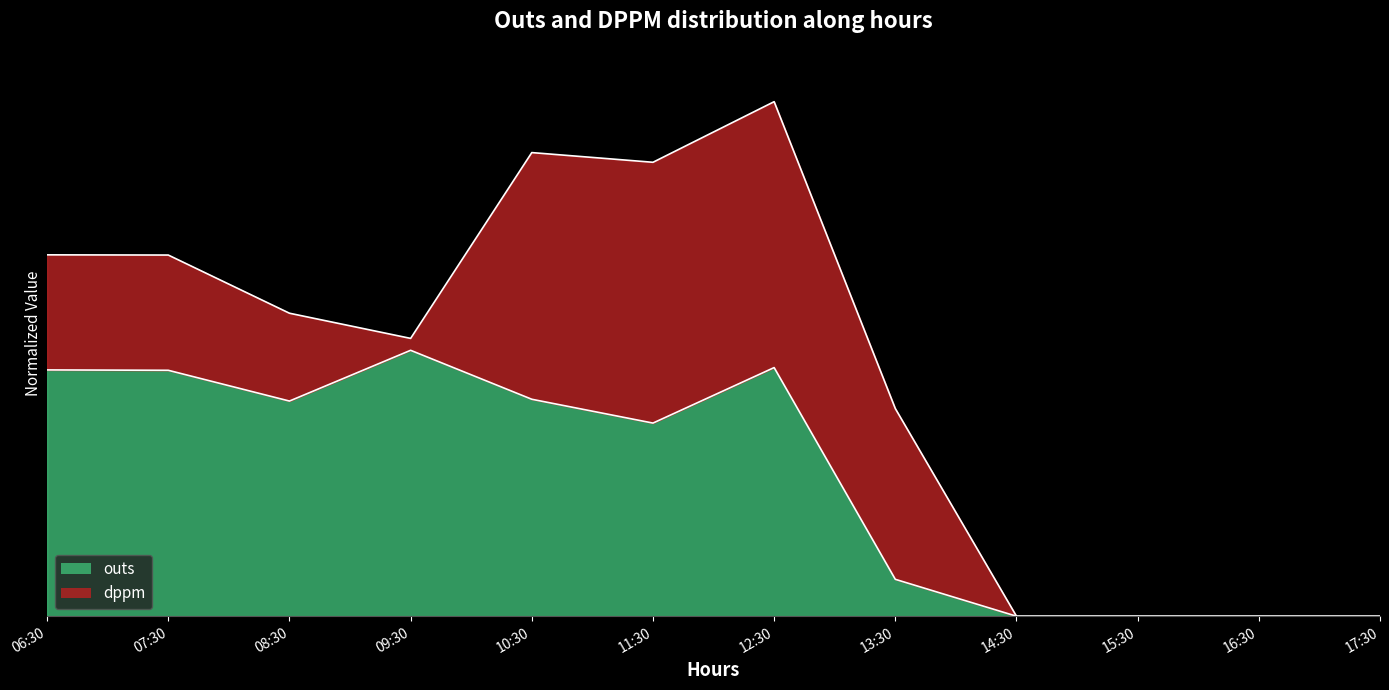

True or false: the data has more than 1 interior local peaks.

True